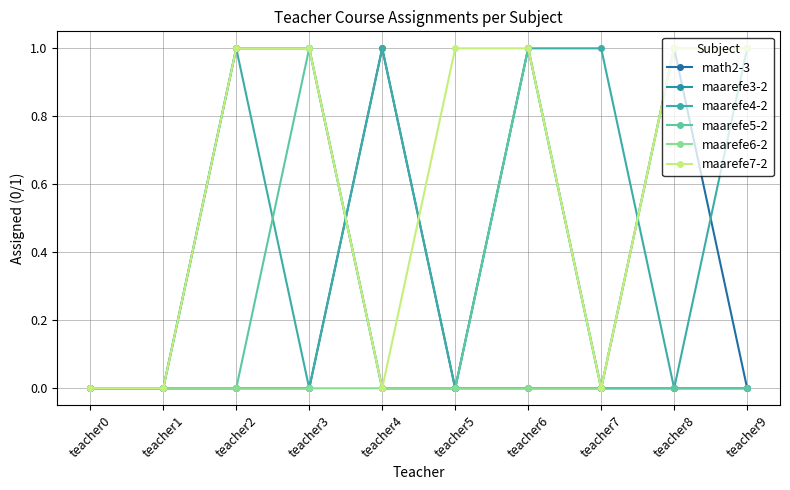

How many data points in maarefe4-2 are less than 1?

5